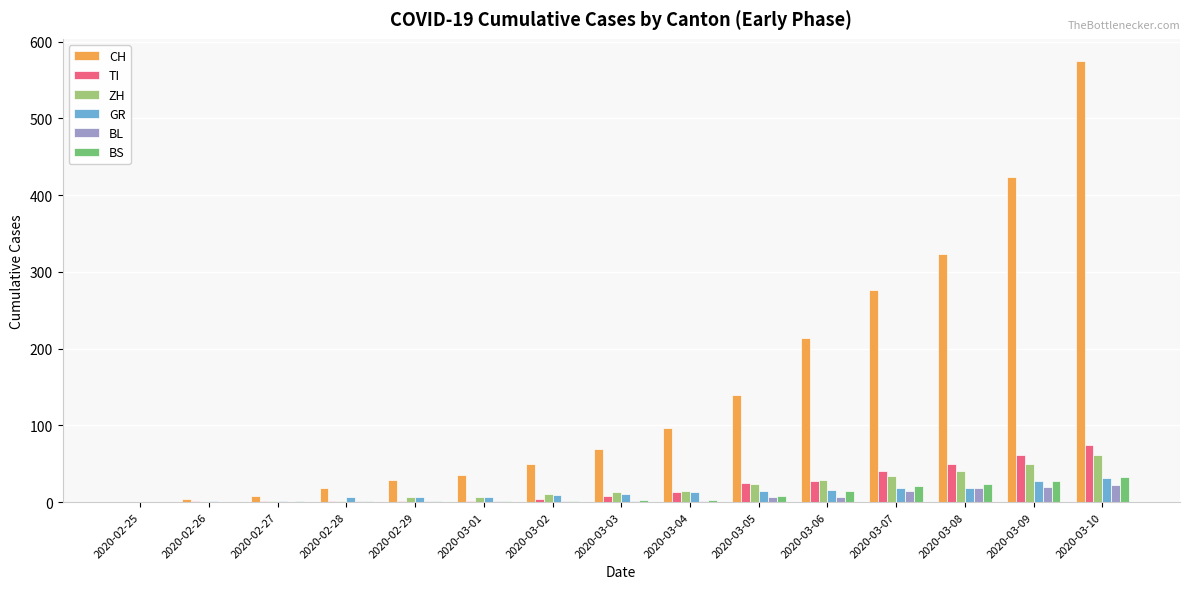

Which series changed the most between 2020-03-02 and 2020-03-08?

CH